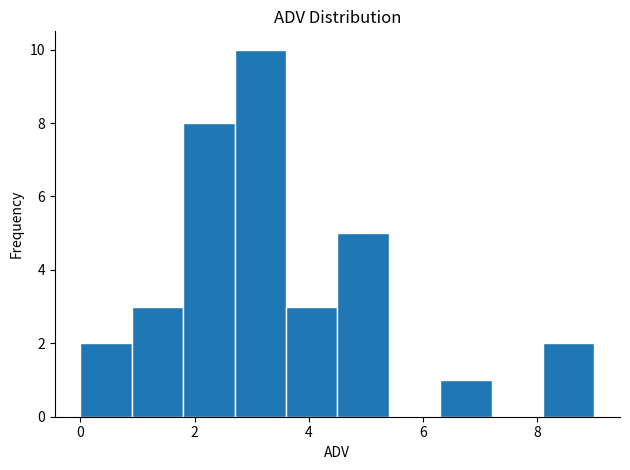

Which range on the x-axis has the tallest bar?

2.7 to 3.6